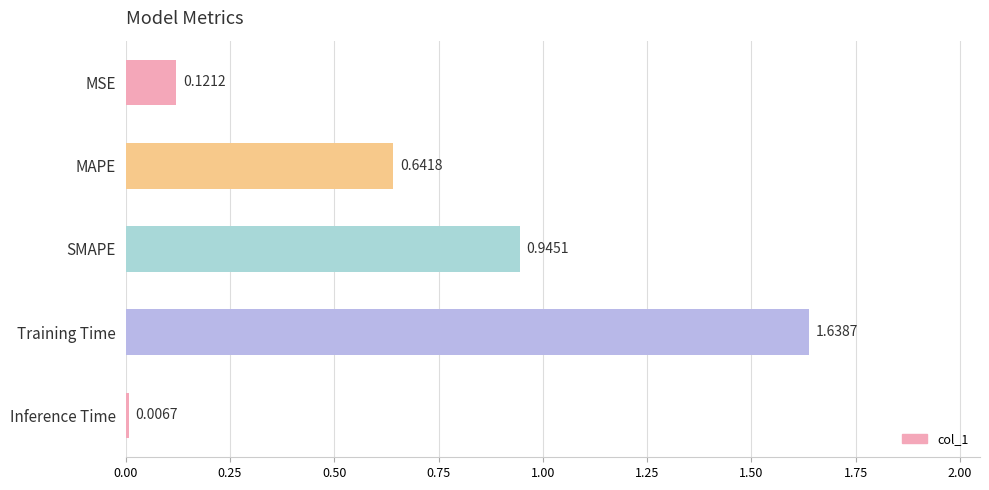

List the labels in order of value, smallest first.

Inference Time, MSE, MAPE, SMAPE, Training Time